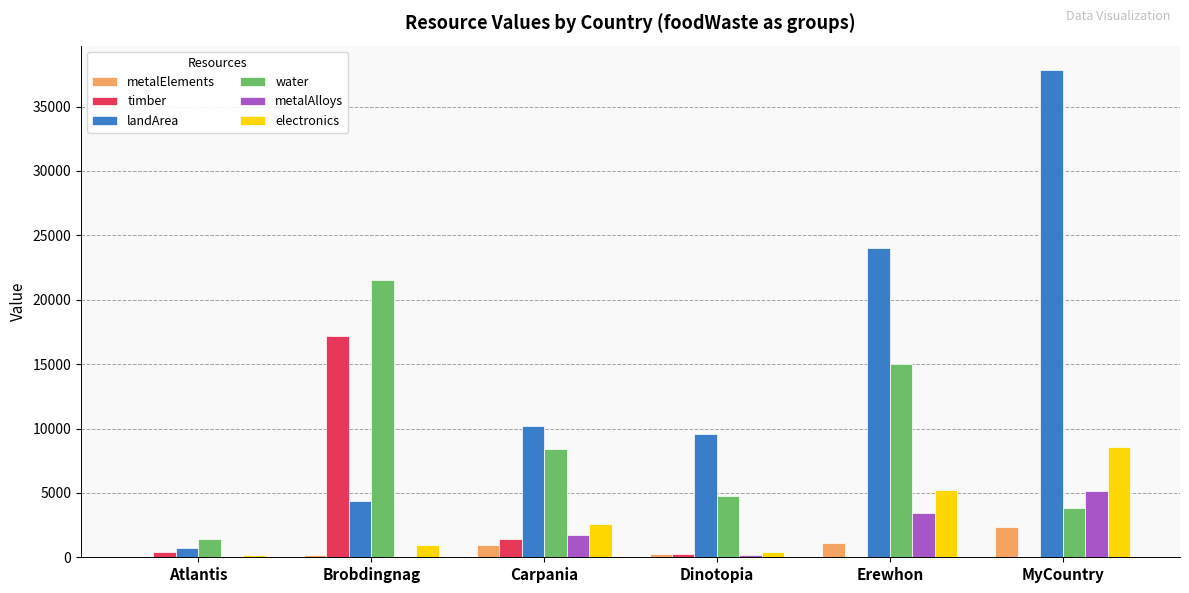

Which category has the highest value in the timber series?

Brobdingnag